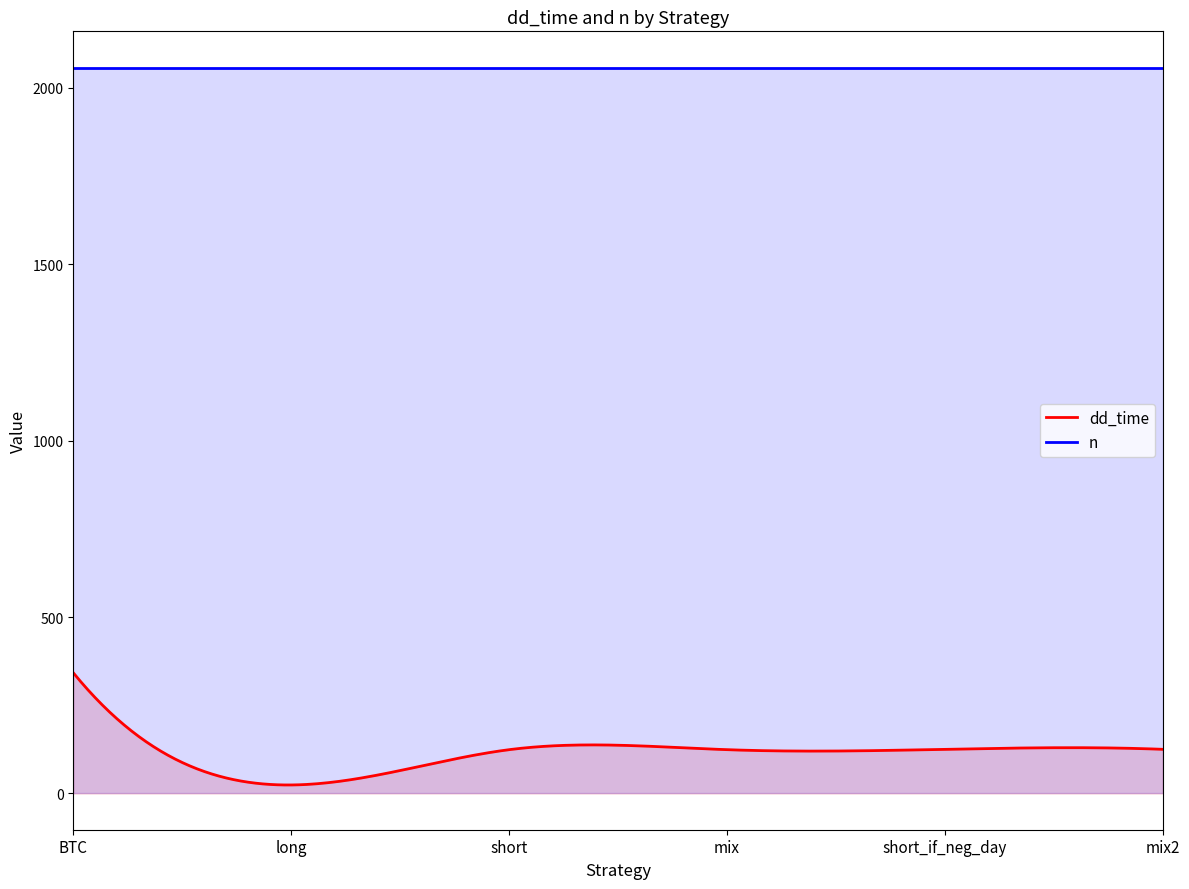

What is the label of the 1st point from the left?

BTC